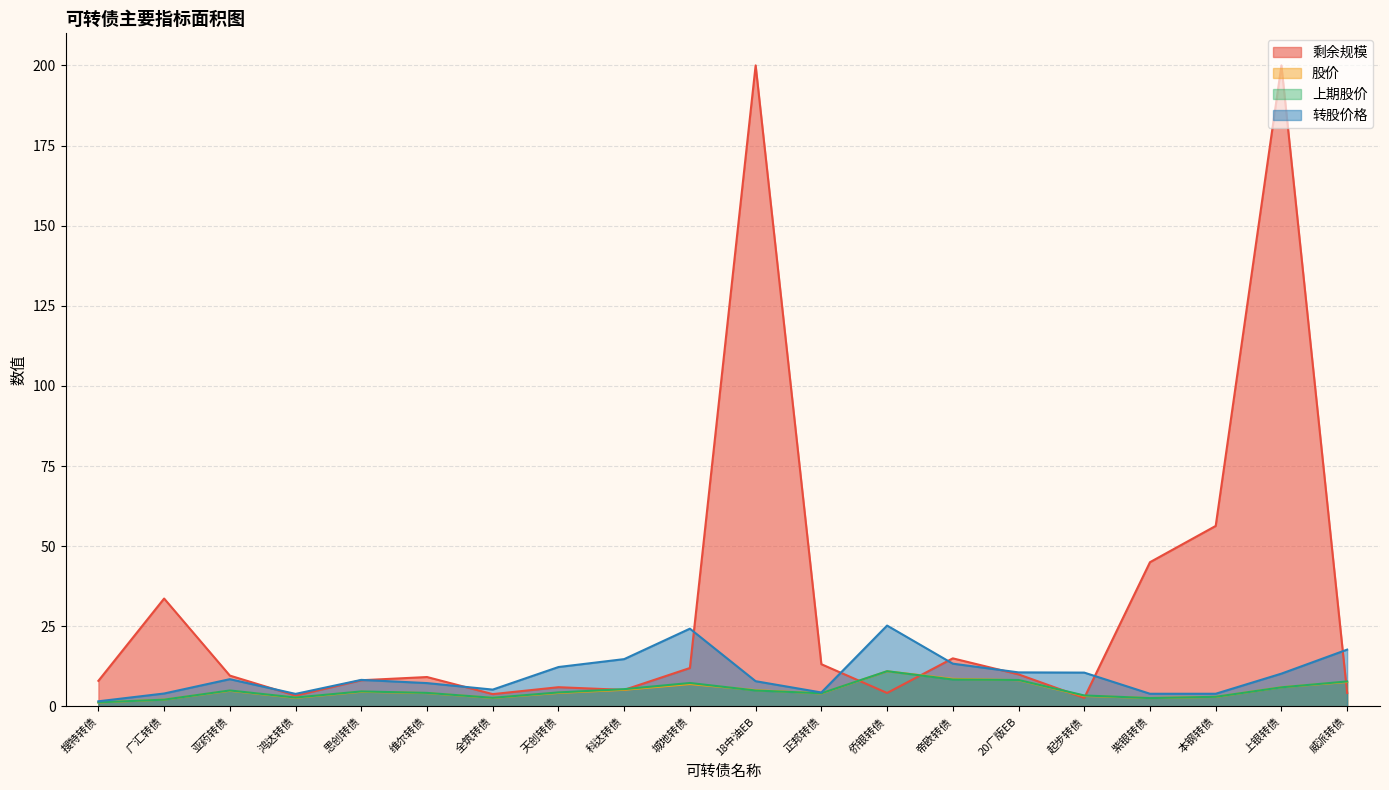

How many intersections are there between 上期股价 and 剩余规模?

7